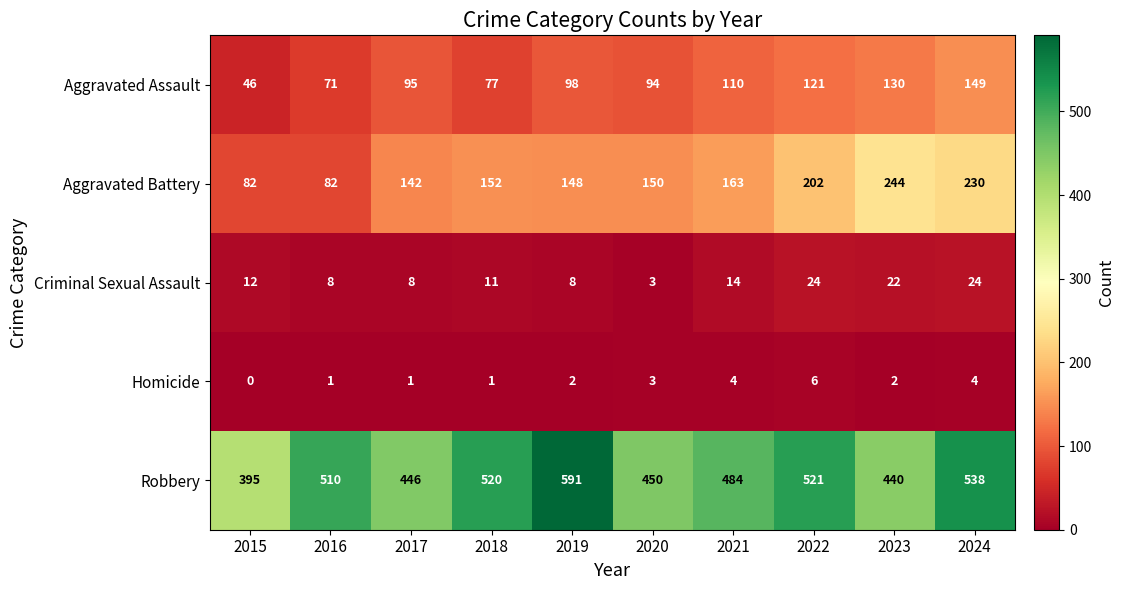

What is the spread (max minus min) of values at 2022?

515